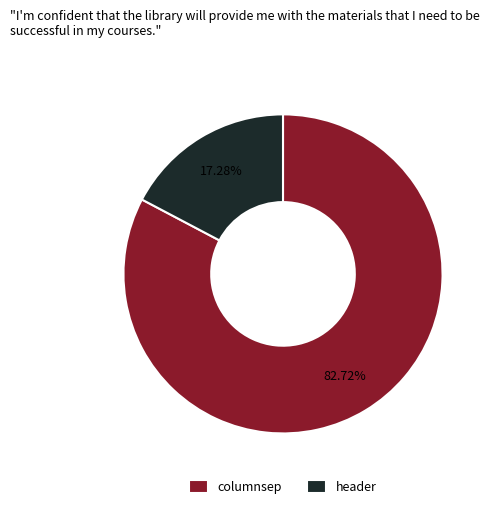

How many slices are in this pie chart?

2